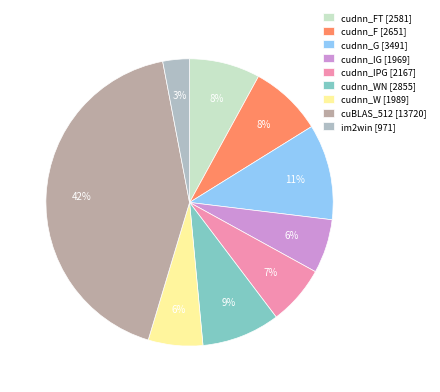

Which category has the smallest portion of the pie?

im2win [971]